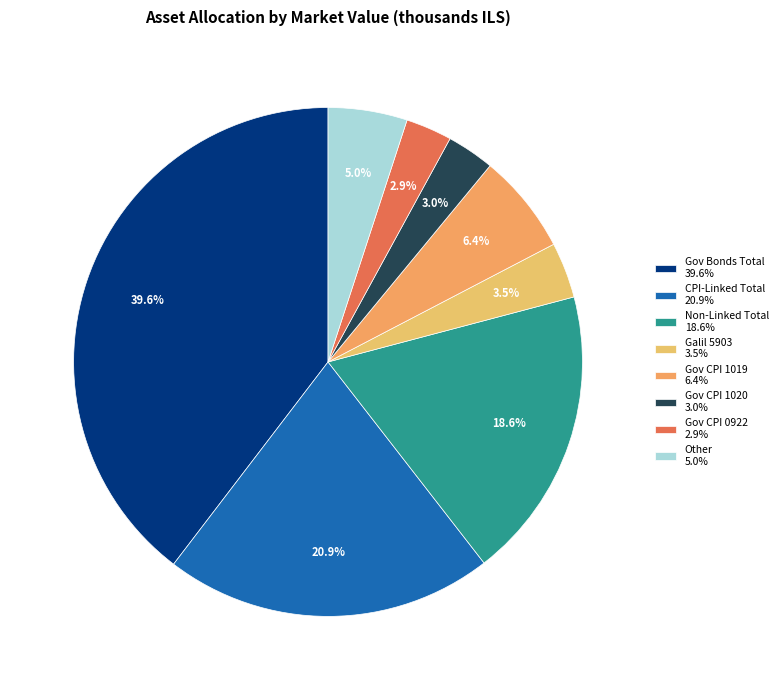

Which slice is the largest?

סה"כ תעודות התחייבות ממשלתיות